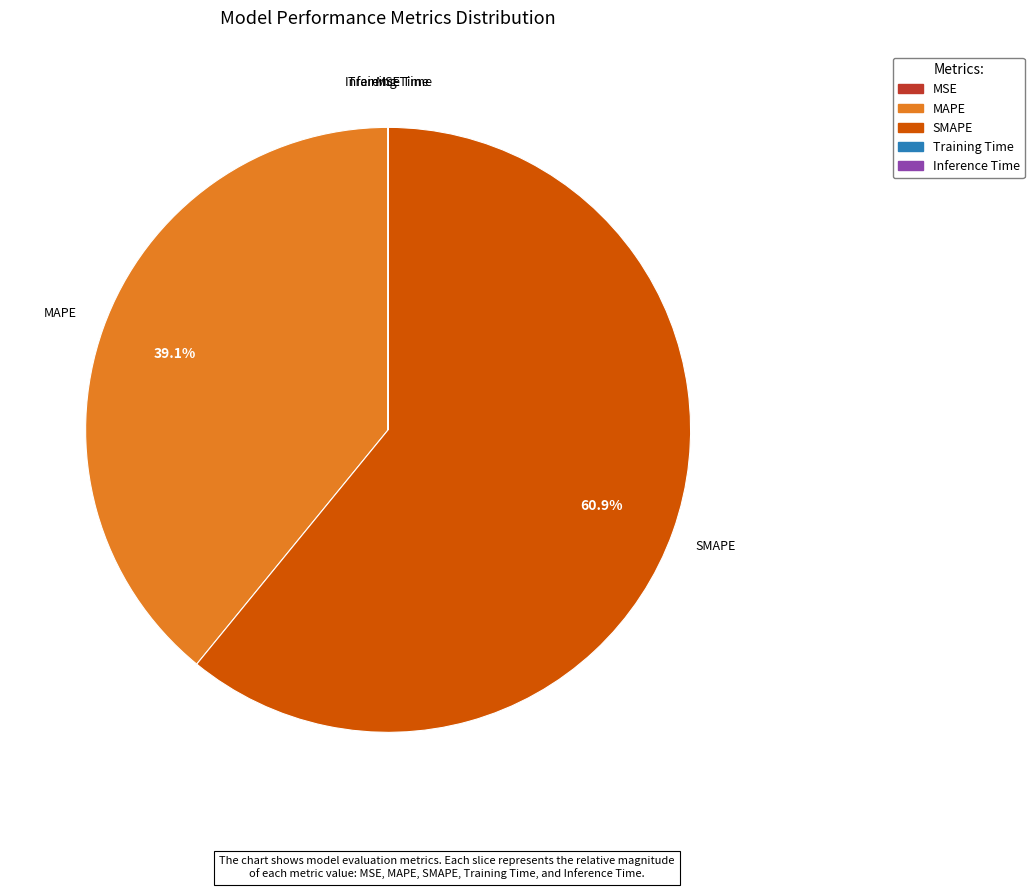

Which category has the biggest portion of the pie?

SMAPE